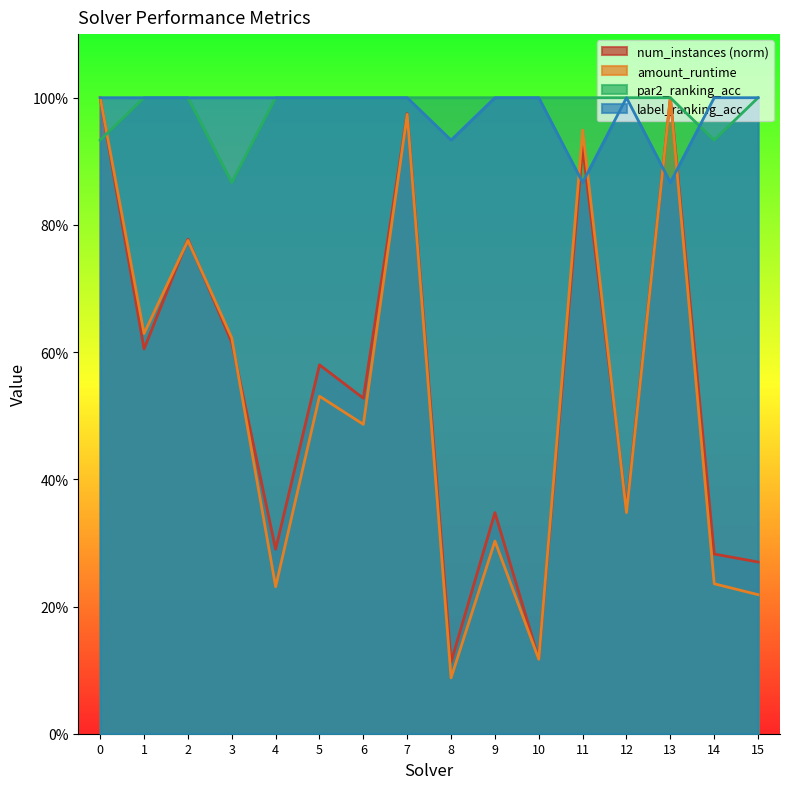

Reading right to left, transcribe all the data shown in this chart.

num_instances: 0.3	0.3	1.0	0.4	0.9	0.1	0.3	0.1	1.0	0.5	0.6	0.3	0.6	0.8	0.6	1.0
amount_runtime: 0.2	0.2	1.0	0.3	0.9	0.1	0.3	0.1	1.0	0.5	0.5	0.2	0.6	0.8	0.6	1.0
par2_ranking_acc: 1.0	0.9	1.0	1.0	1.0	1.0	1.0	1.0	1.0	1.0	1.0	1.0	0.9	1.0	1.0	0.9
label_ranking_acc: 1.0	1.0	0.9	1.0	0.9	1.0	1.0	0.9	1.0	1.0	1.0	1.0	1.0	1.0	1.0	1.0